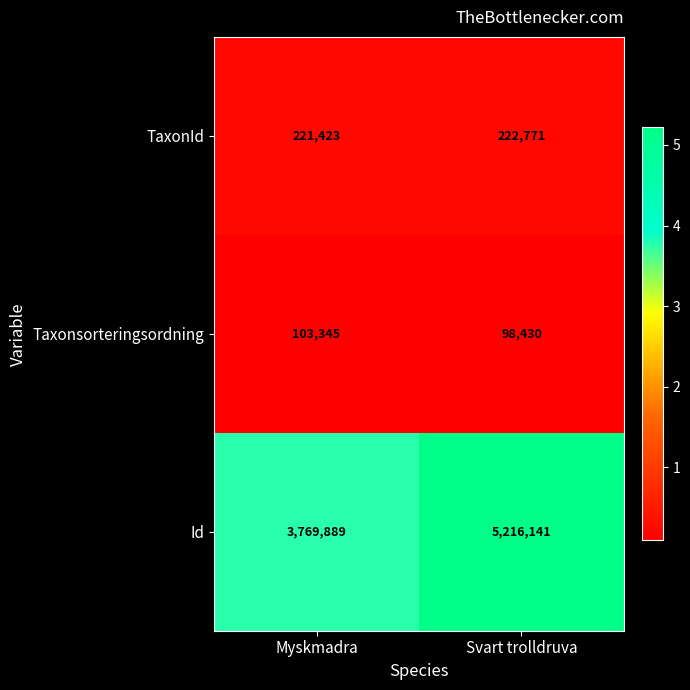

What is the difference between the Taxonsorteringsordning values at Svart trolldruva and Myskmadra?

4915